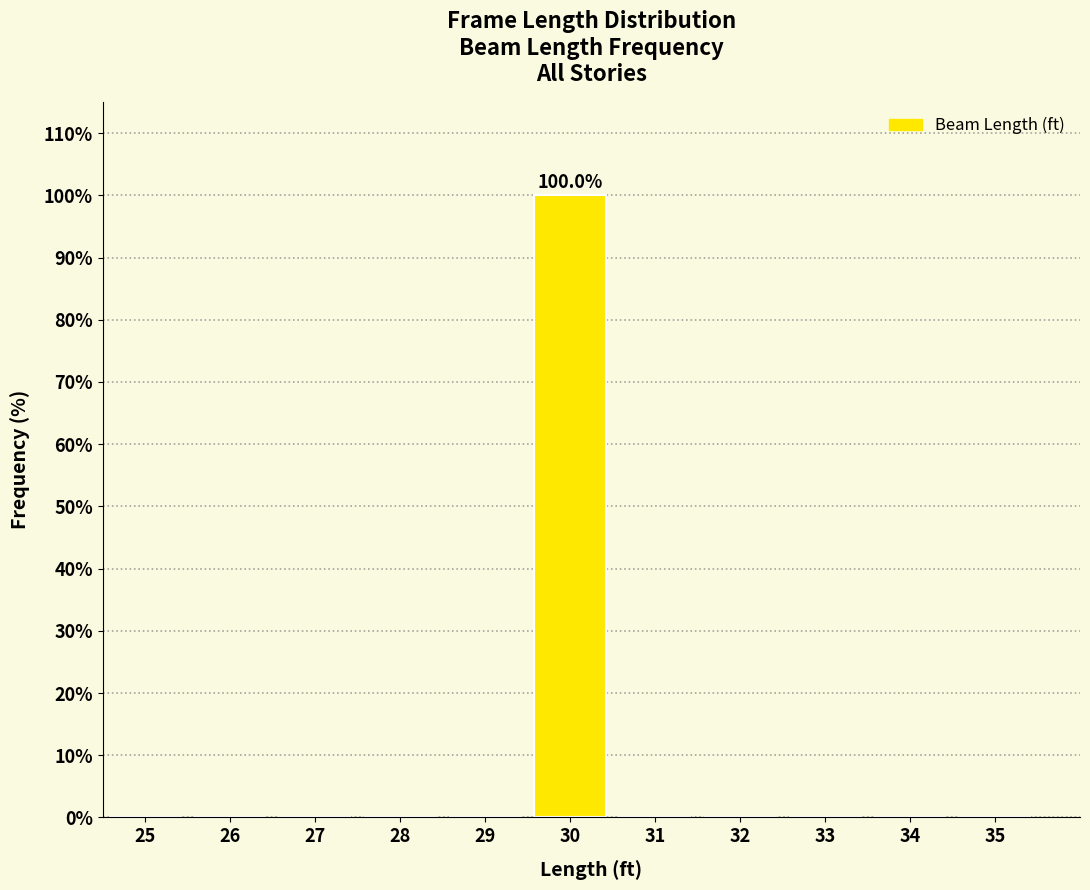

Reading left to right, extract all data points from this chart.

25=0	26=0	27=0	28=0	29=0	30=100	31=0	32=0	33=0	34=0	35=0